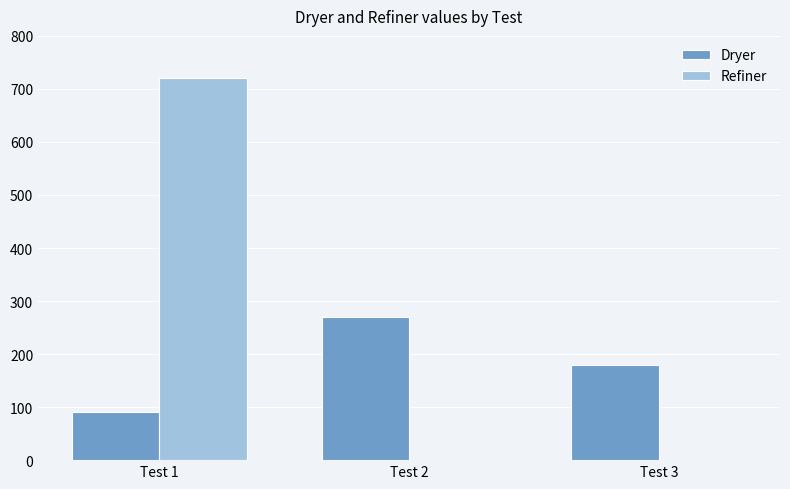

What is the total value across all series at Test 2?

270